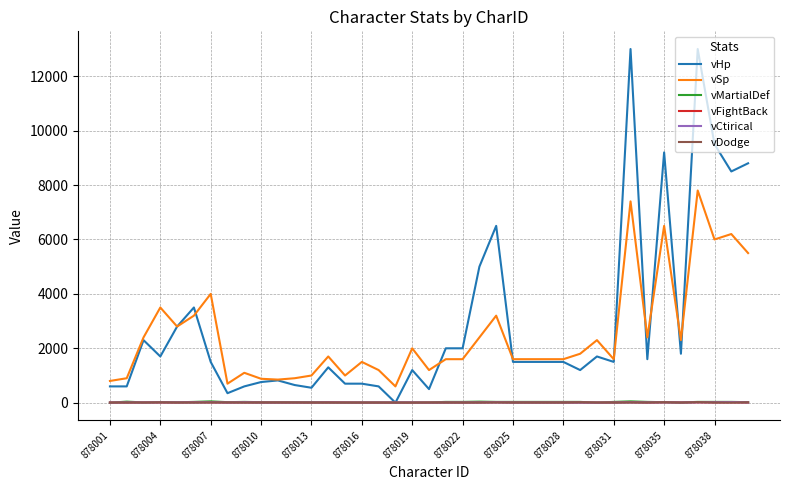

What is the difference between the second highest and minimum values in the vMartialDef series?

50